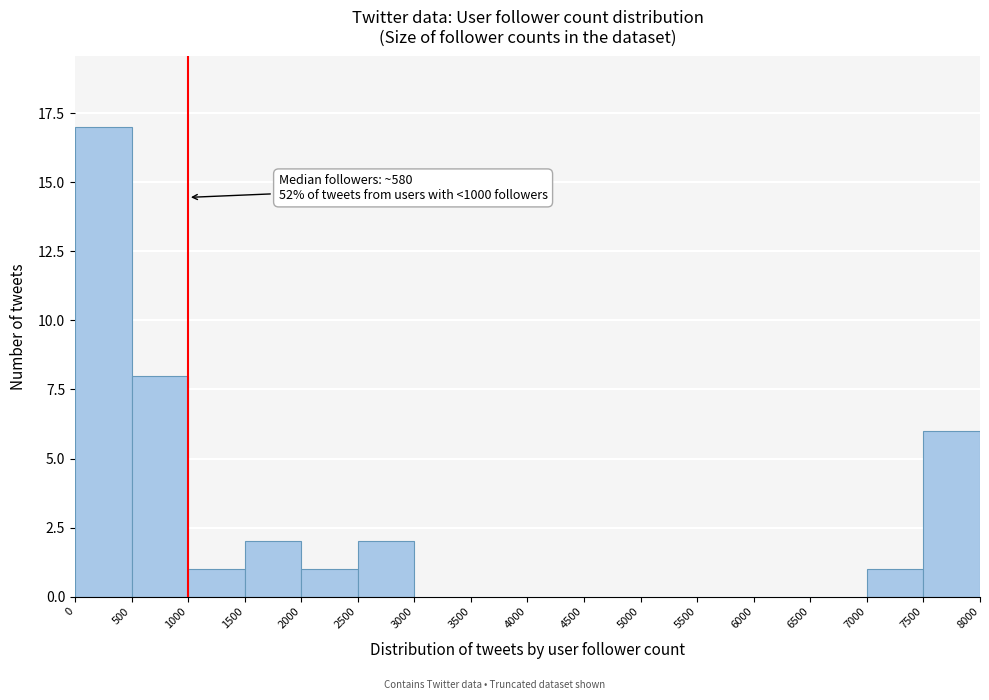

Over which range of the x-axis is the bar tallest?

0 to 500